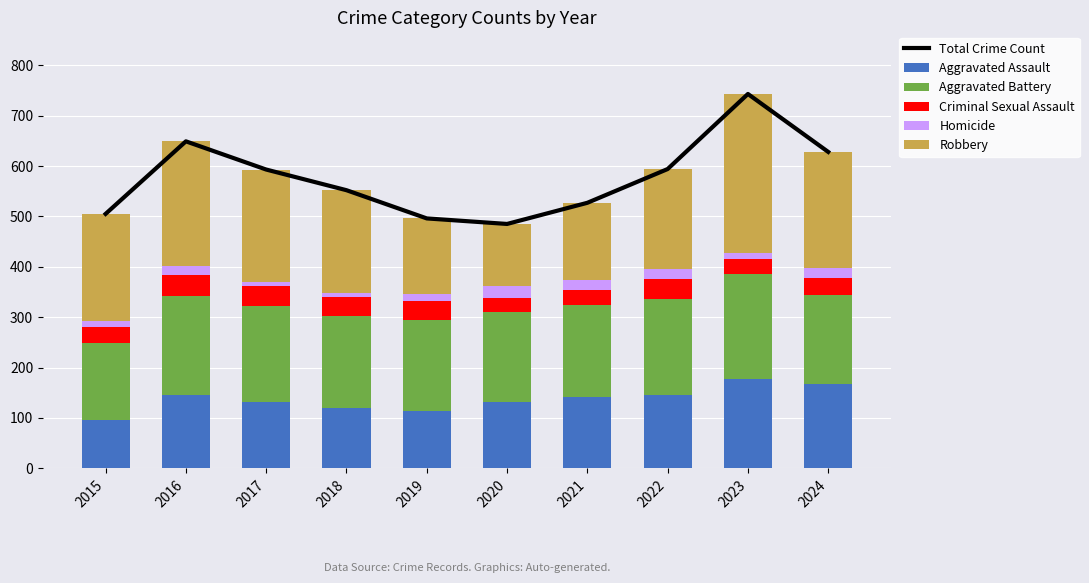

At 2019, list the series in order from smallest to largest.

Homicide, Criminal Sexual Assault, Aggravated Assault, Robbery, Aggravated Battery, Total Crime Count